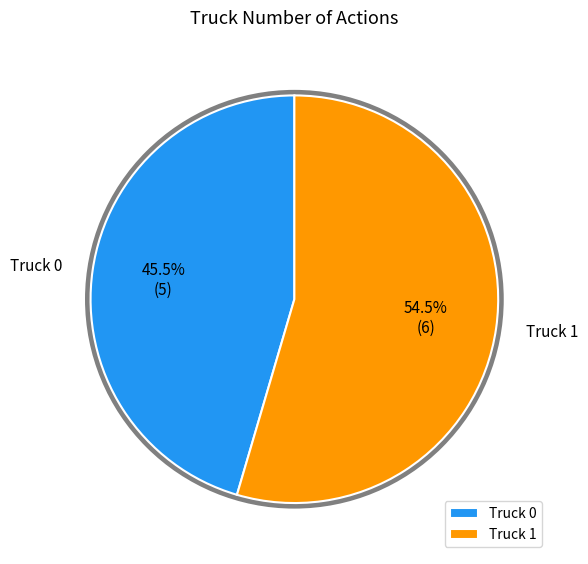

Is it true that Truck 0 is 32% of the pie?

False